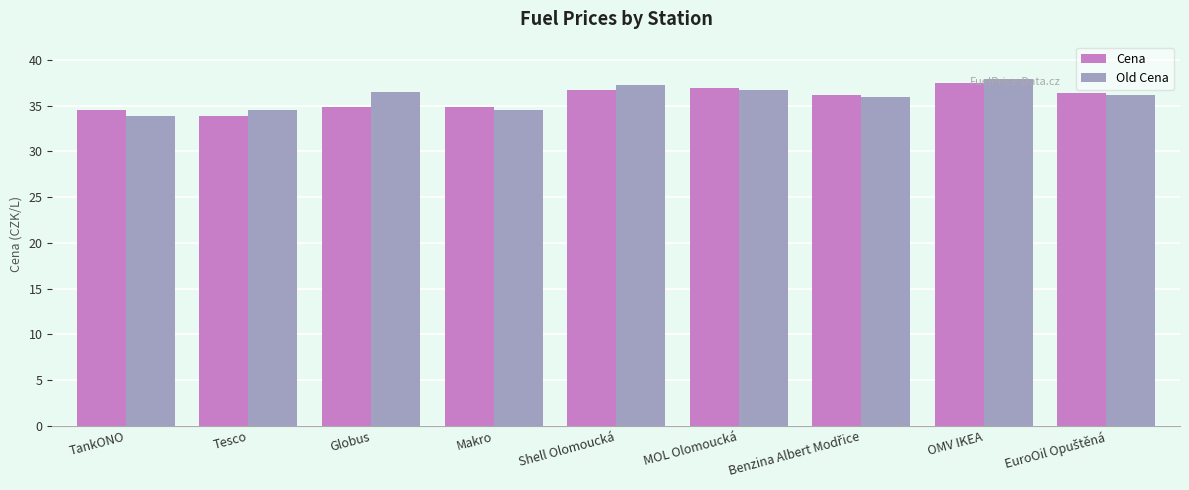

True or false: Old Cena has a value of 64.2 at OMV IKEA.

False